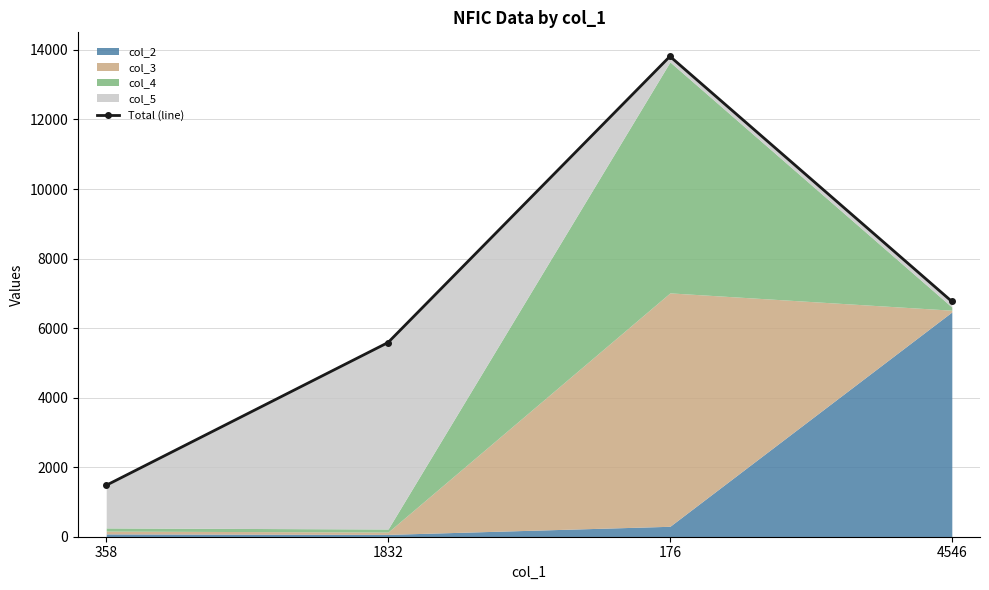

Rank the categories by value from highest to lowest.

176, 4546, 1832, 358